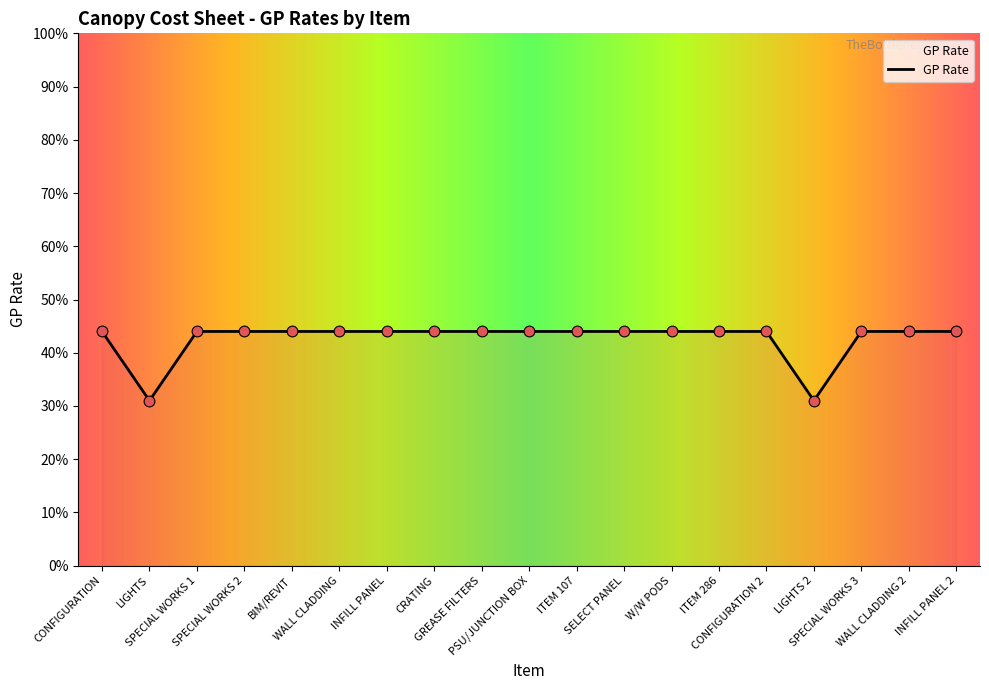

Between LIGHTS and SPECIAL WORKS 2, which is larger?

SPECIAL WORKS 2